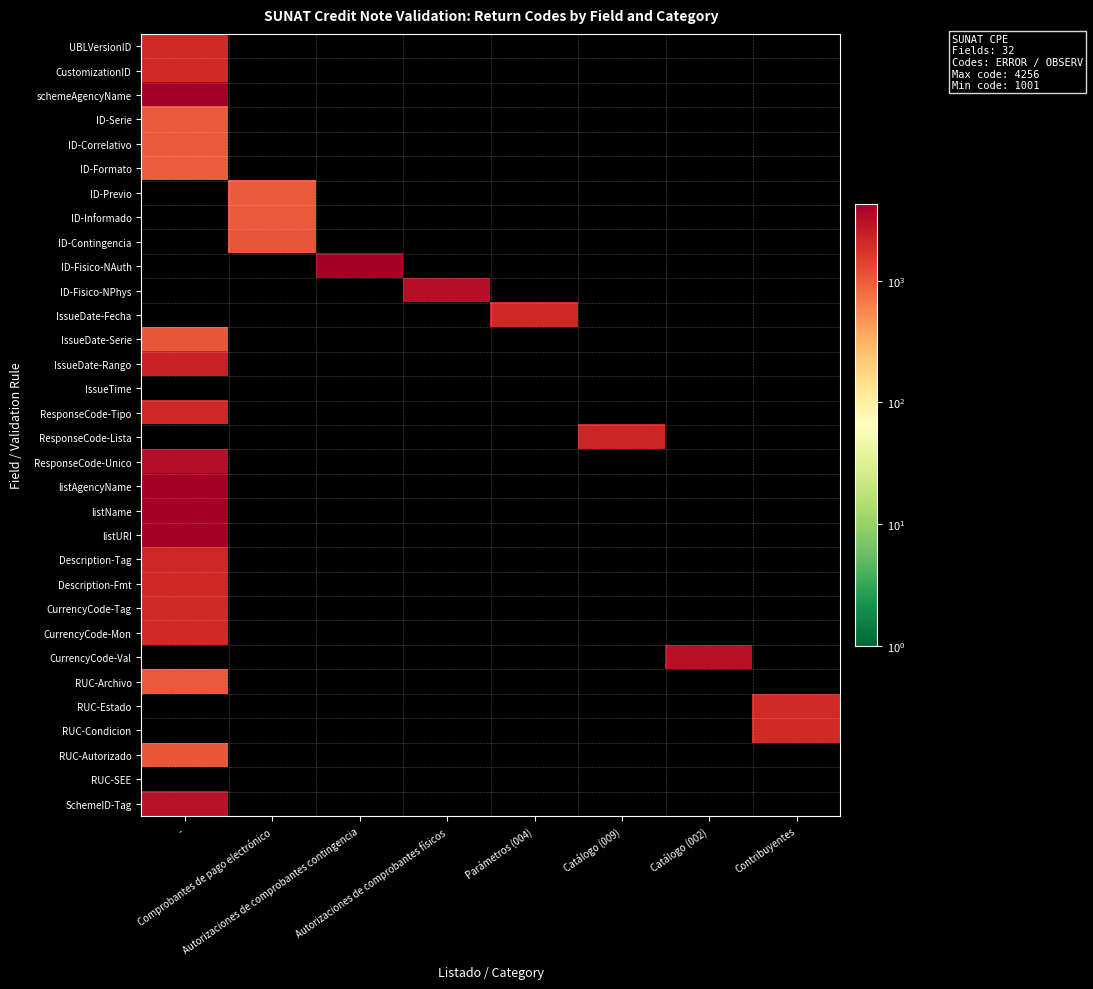

How many distinct data groups are displayed?

32